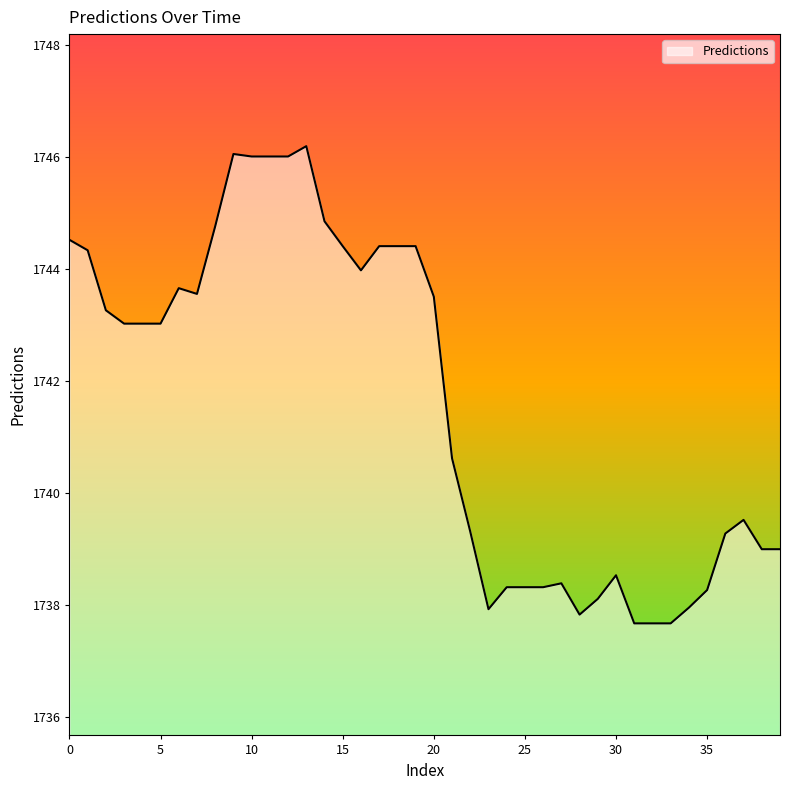

What is the smallest value displayed?

1737.7